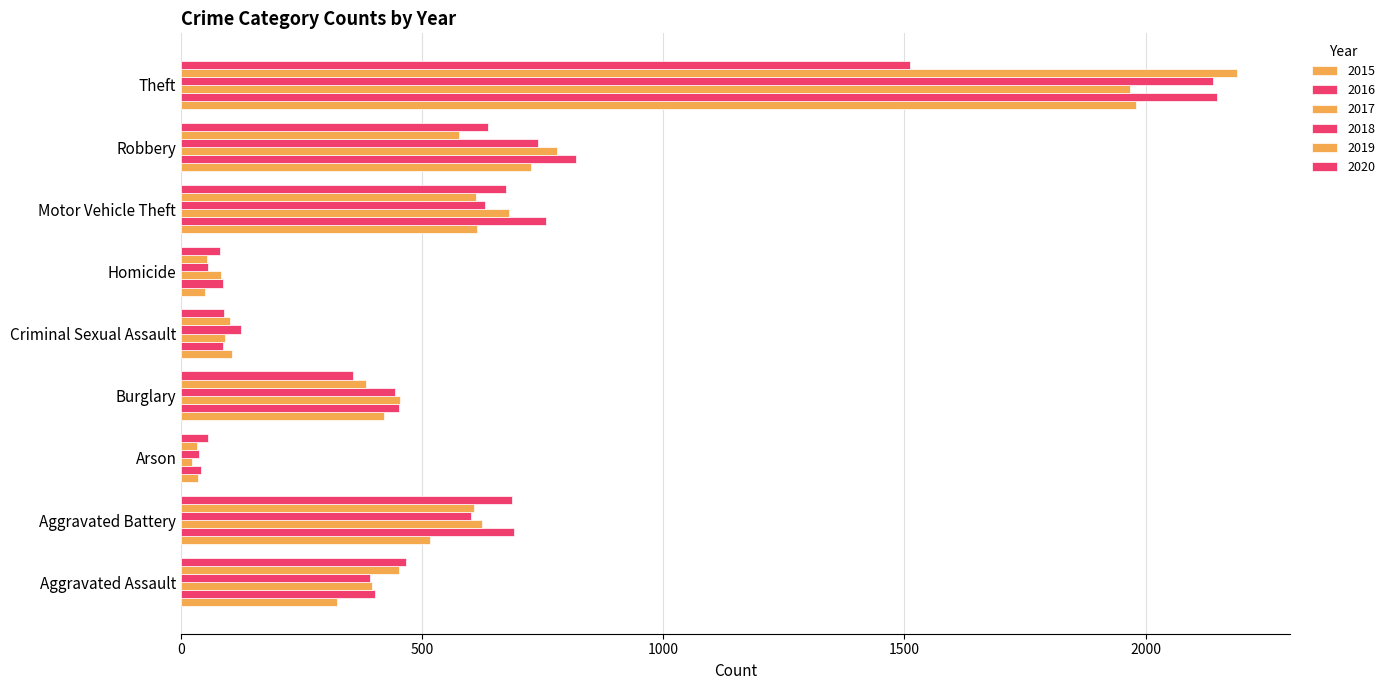

What is the label of the 7th bar from the right?

Arson